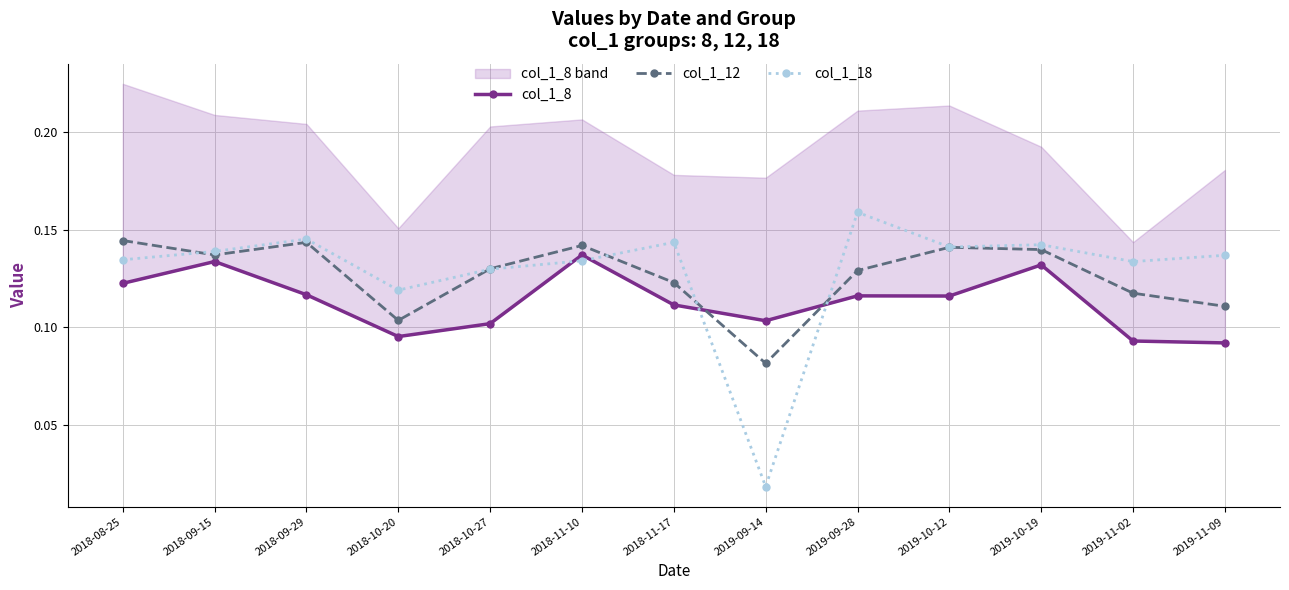

What are all the series names shown in the legend?

col_1_8, col_1_12, col_1_18